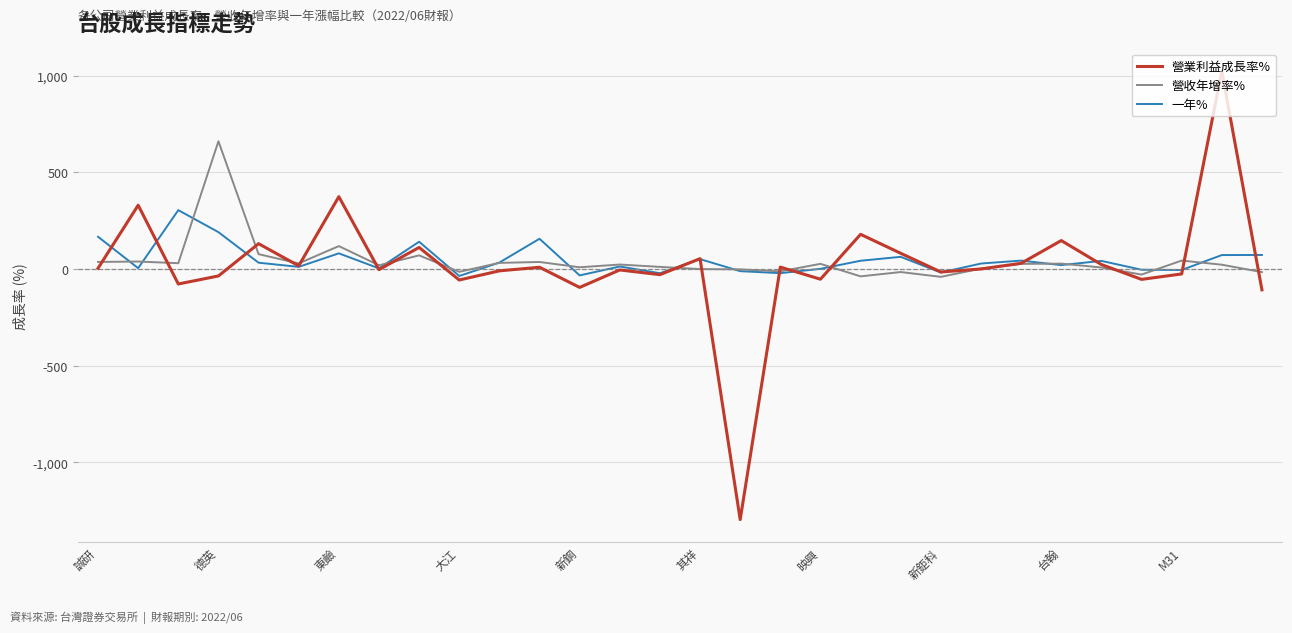

What is the highest value of the 營業利益成長率% series?

1023.4